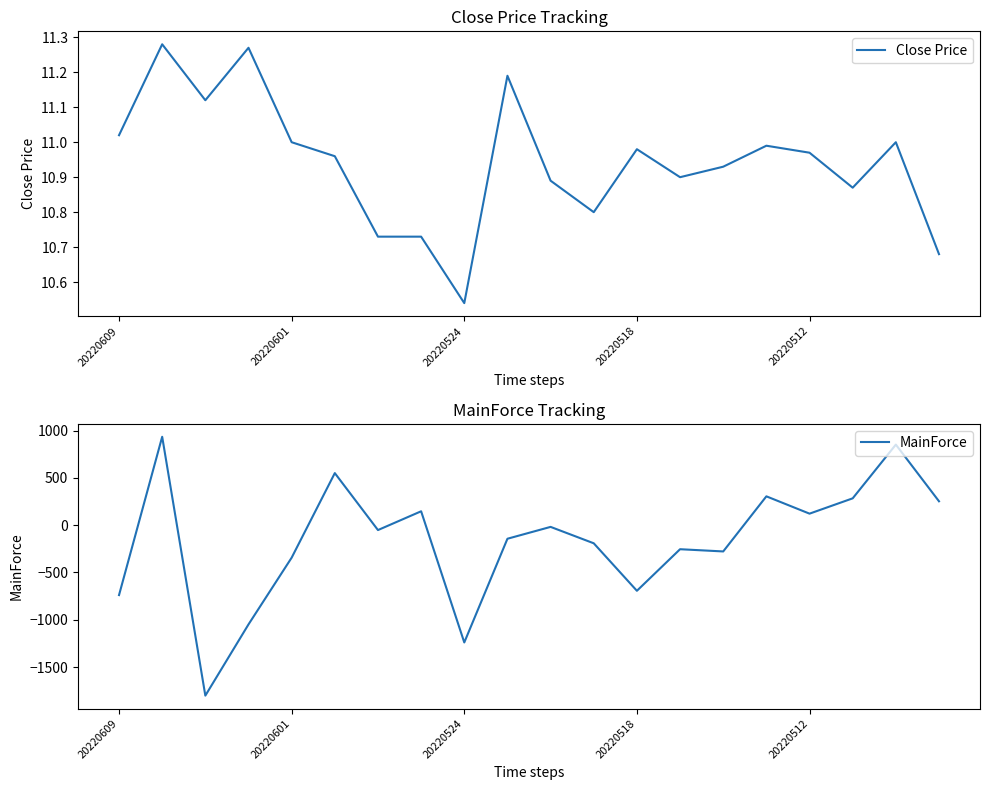

What is the highest value of the Close Price series?

11.3